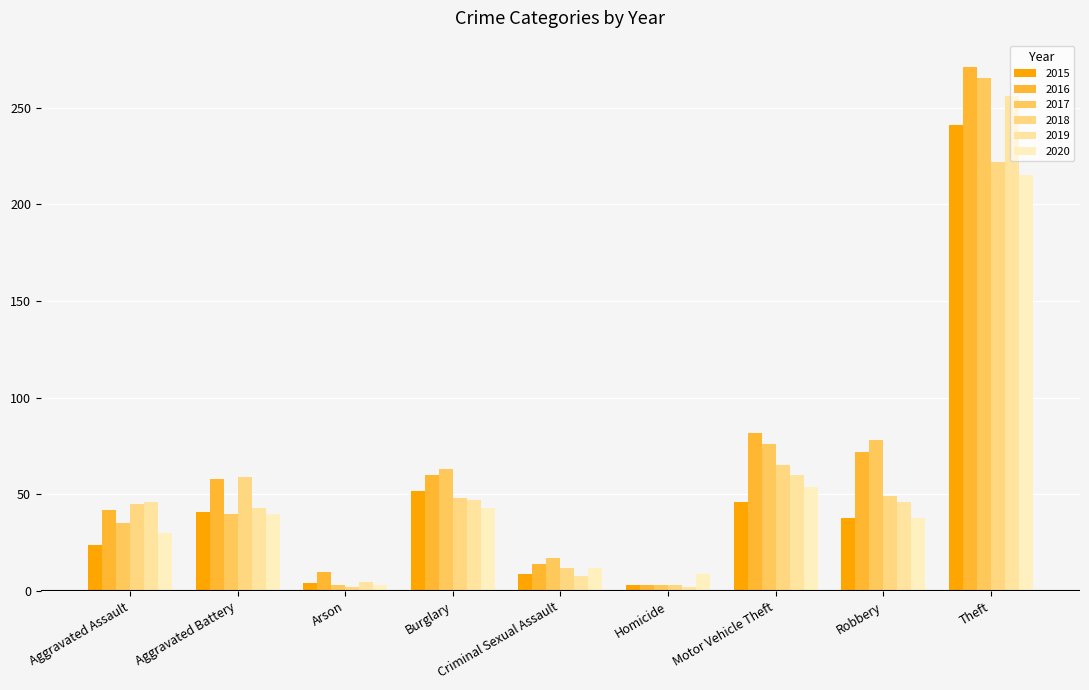

What is the sum of all 2015 values?

458